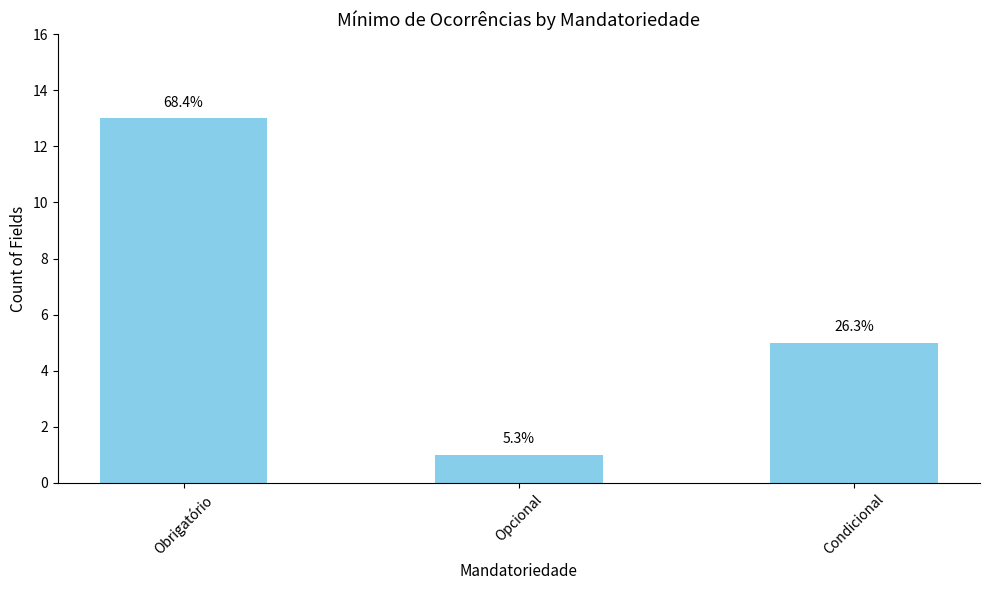

Which label corresponds to the smallest value in the chart?

Opcional